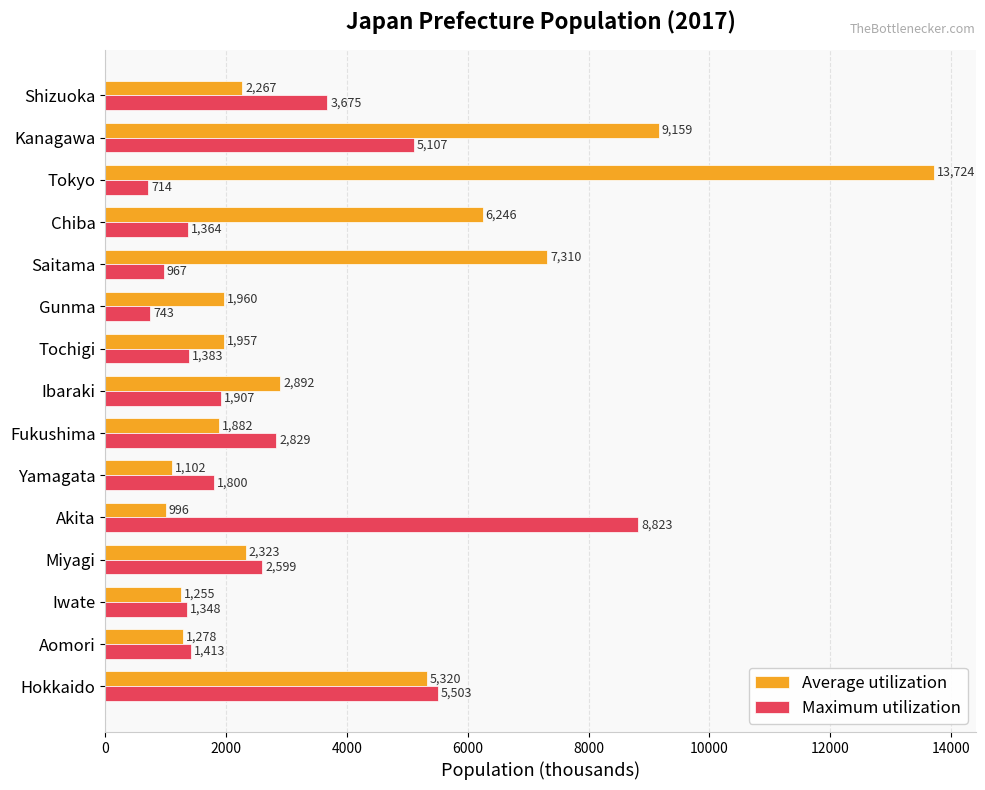

Which label corresponds to the smallest value in the chart?

Tokyo